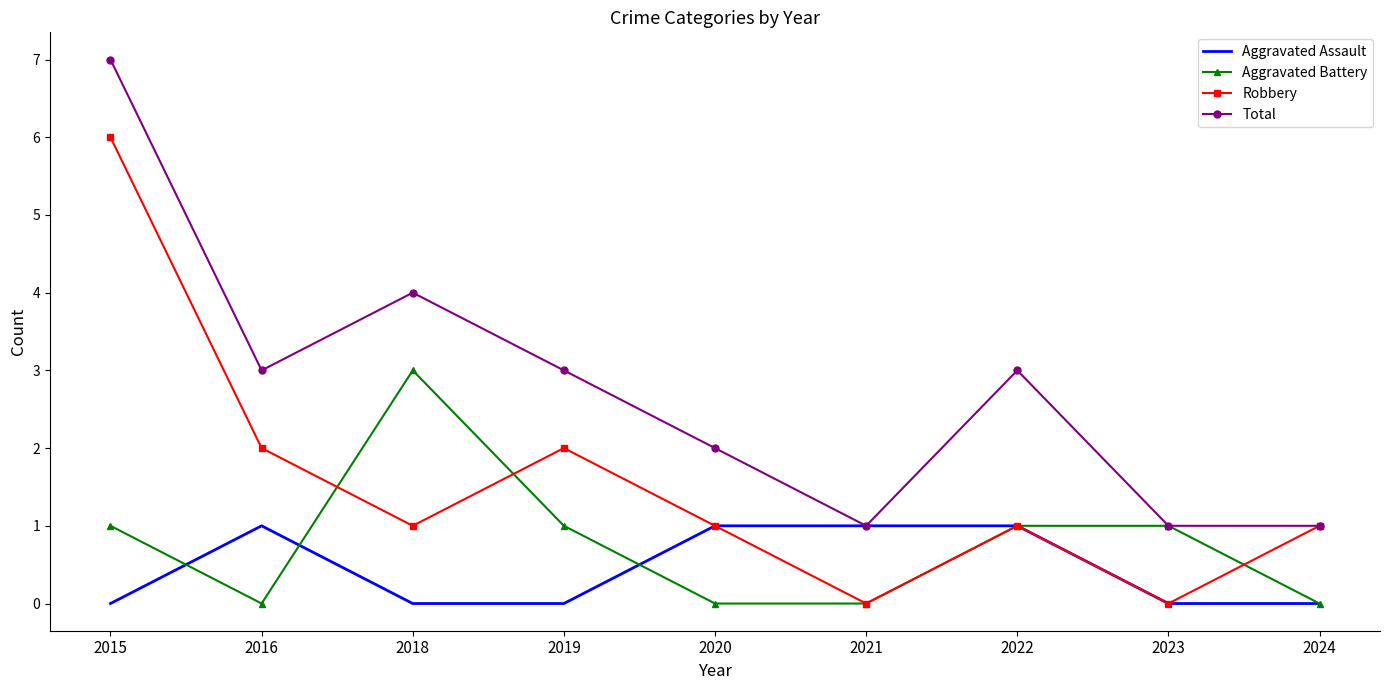

The value of Aggravated Battery at 2024 is 0. True or false?

True